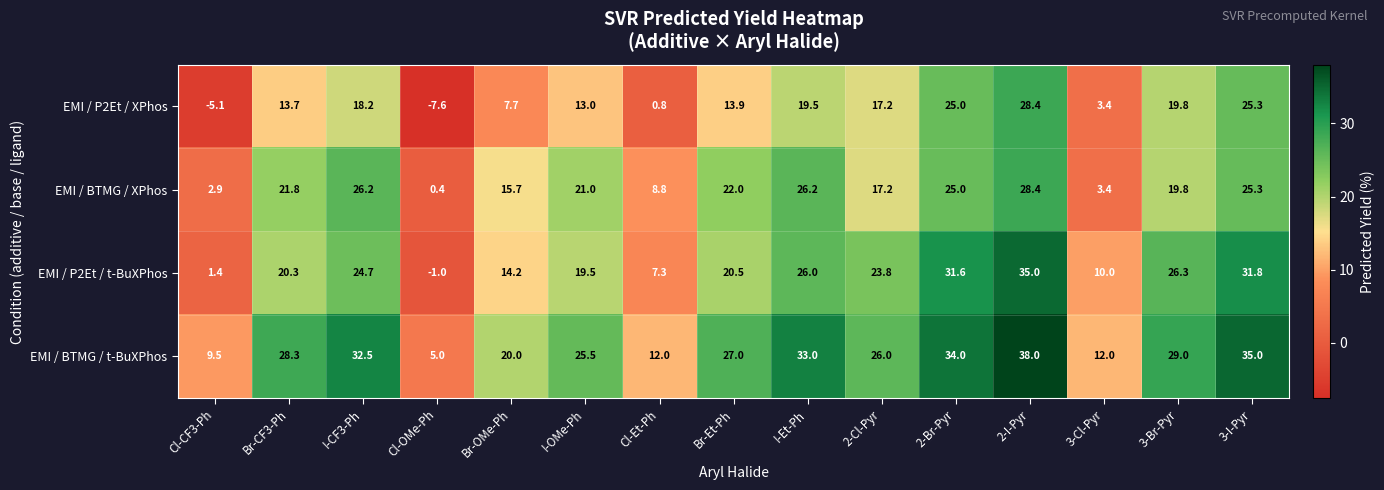

What is the spread (max minus min) of values at 3-Br-Pyr?

9.2